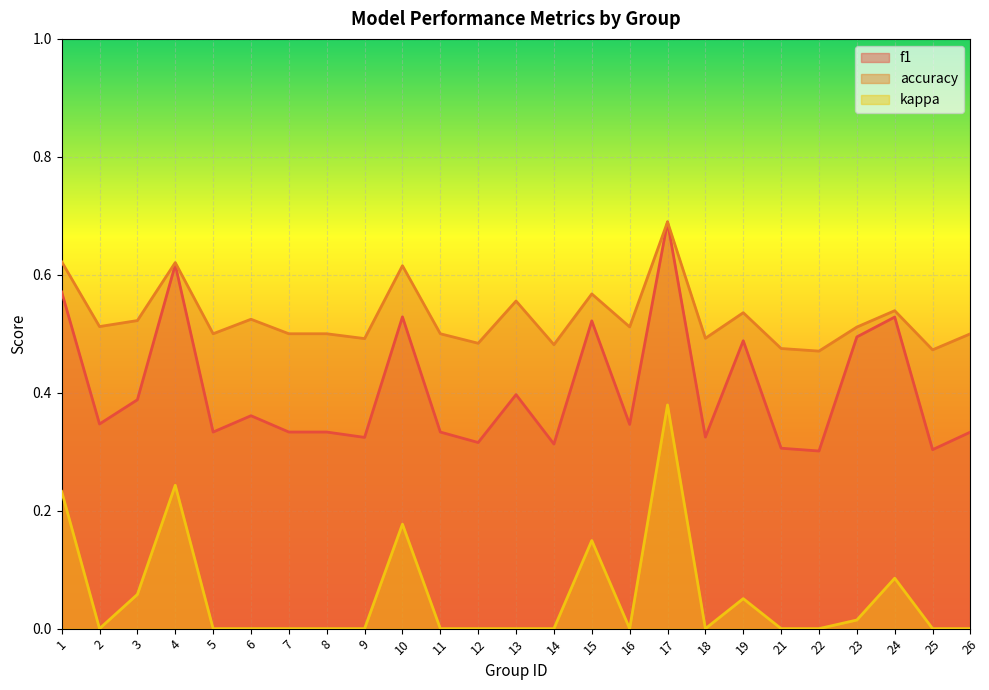

True or false: f1 has more than 2 interior local peaks.

True